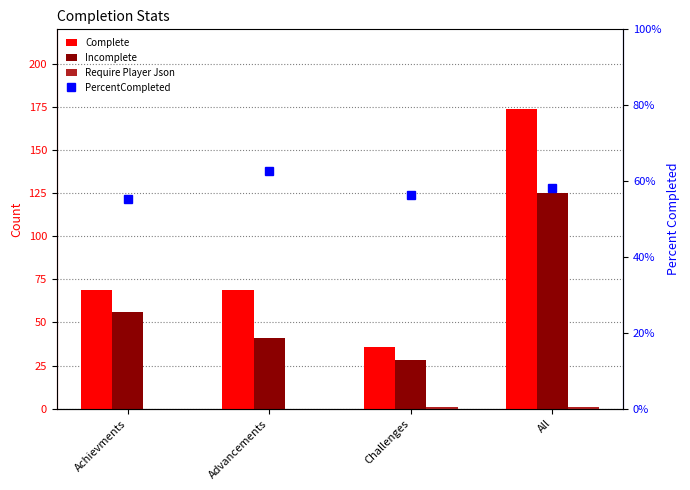

Which has a higher value, Challenges or All?

All